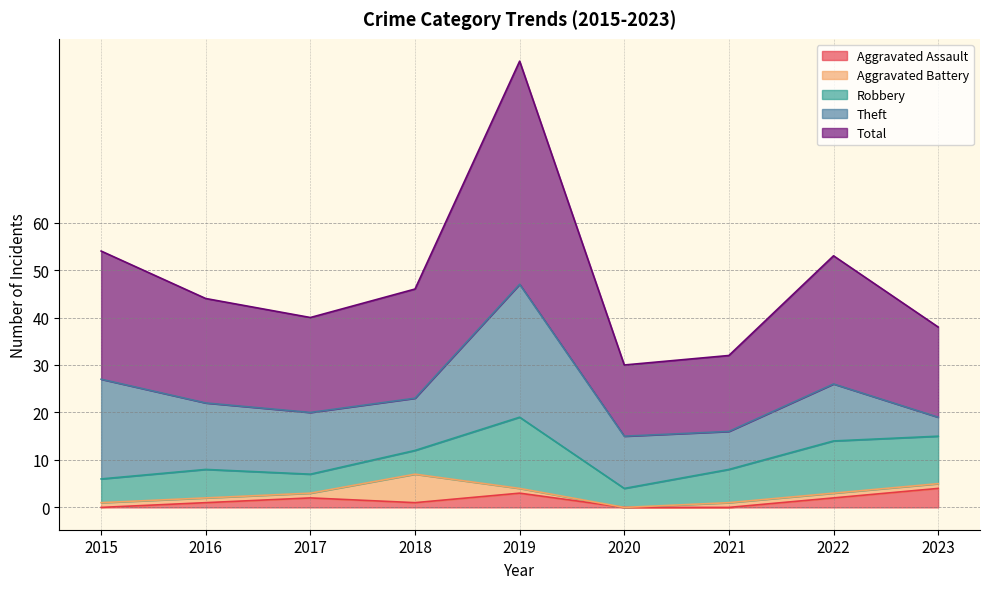

True or false: Theft has more than 0 points higher than both neighbors.

True